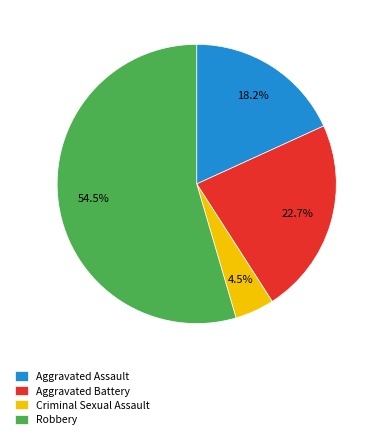

What is the smallest slice in the pie chart?

Criminal Sexual Assault